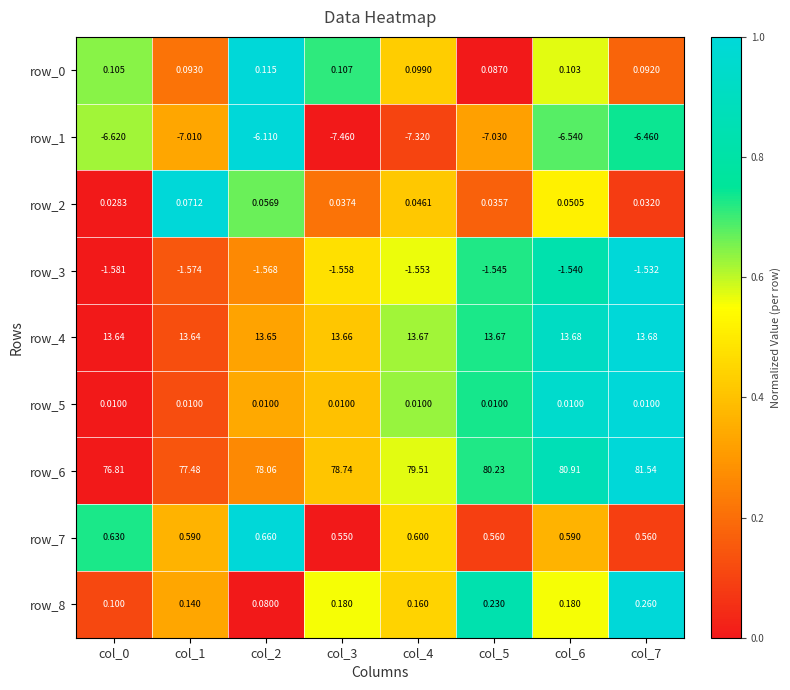

At which category is the sum across all series the highest?

col_7